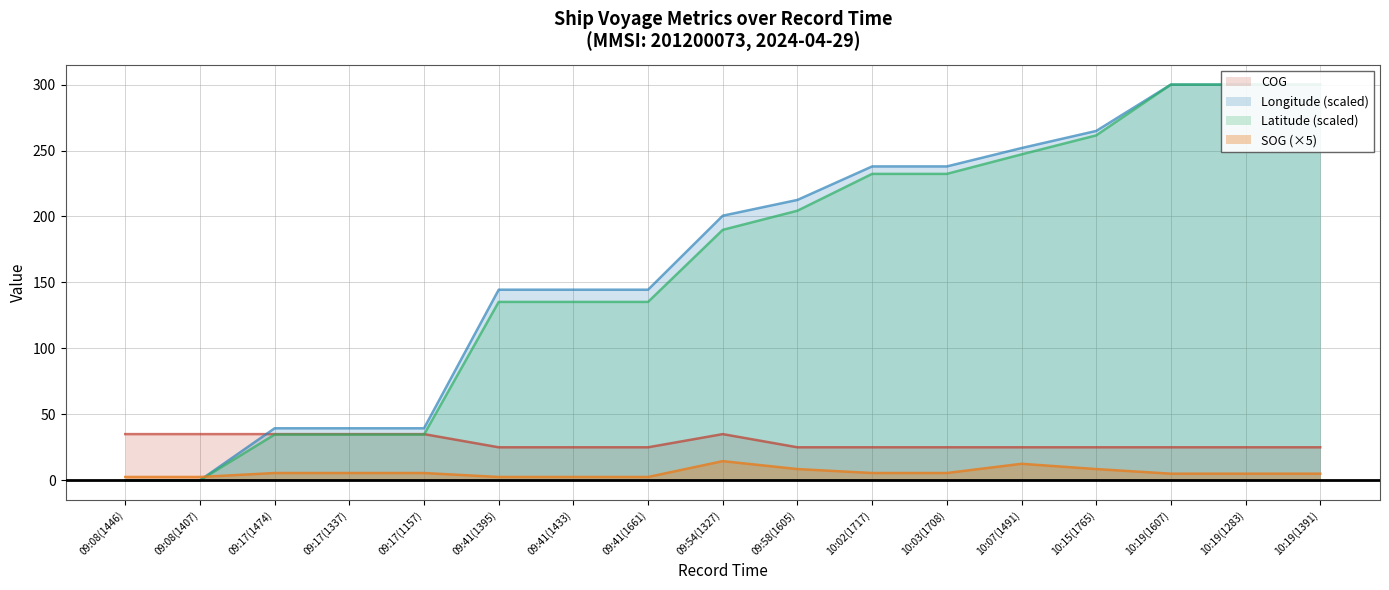

How many values in the Latitude series exceed 189?

9